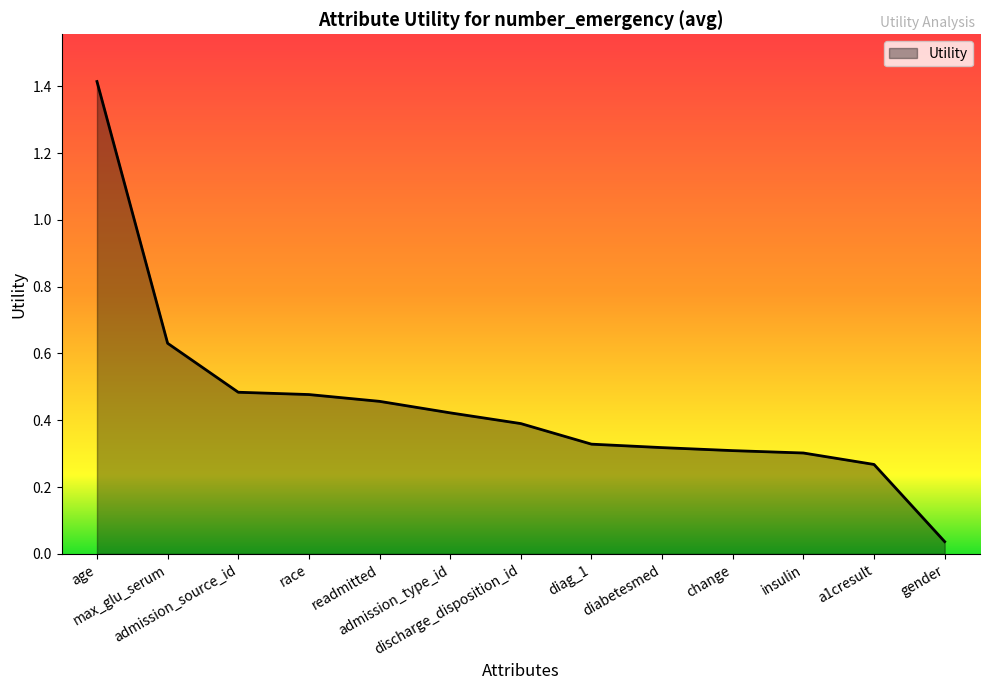

At which category does the chart reach its minimum across all series?

gender